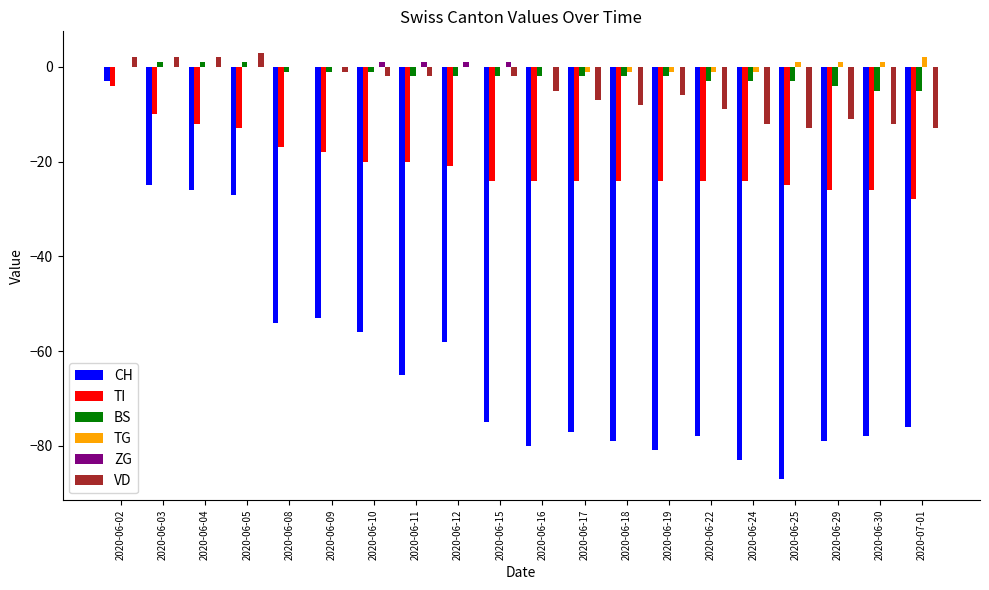

What is the total value across all series at 2020-06-04?

-35